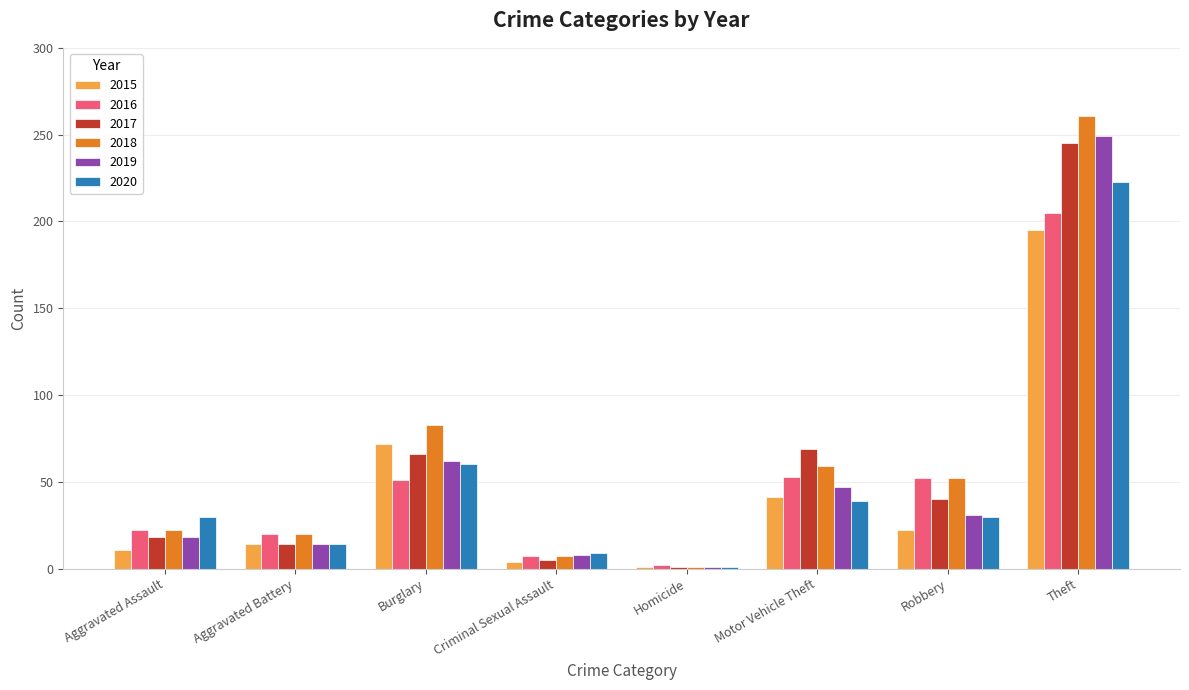

At which category does the chart reach its peak across all series?

Theft